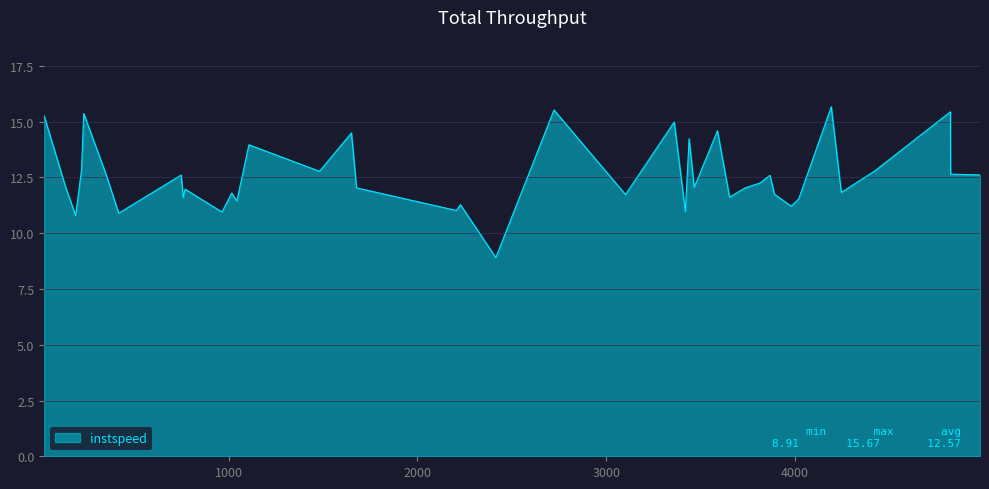

What is the smallest value displayed?

8.9